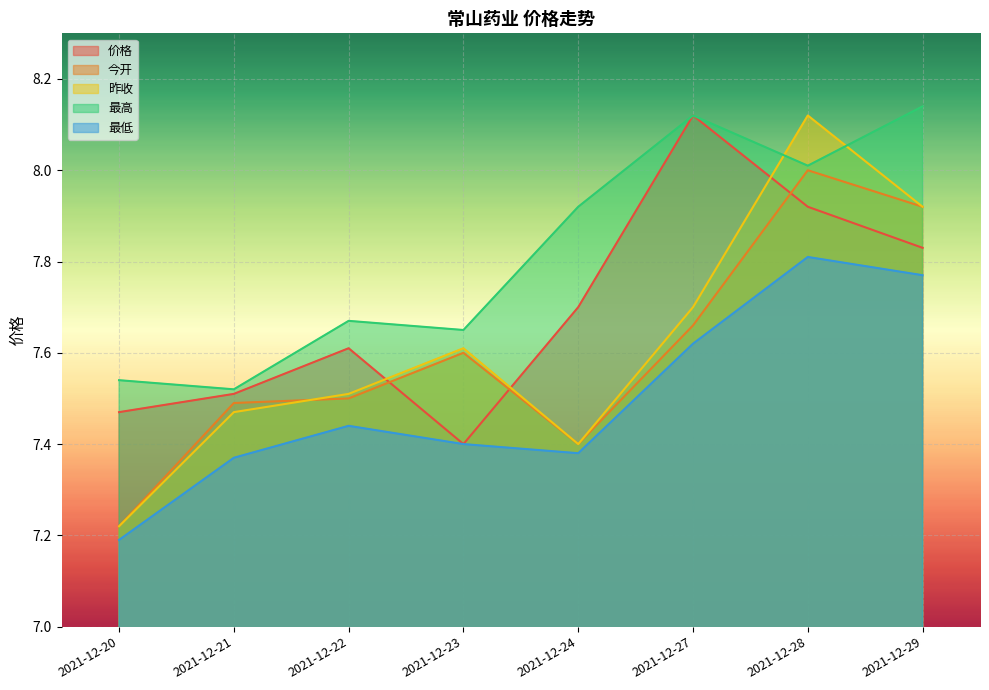

How many interior local valleys does the 昨收 series have?

1